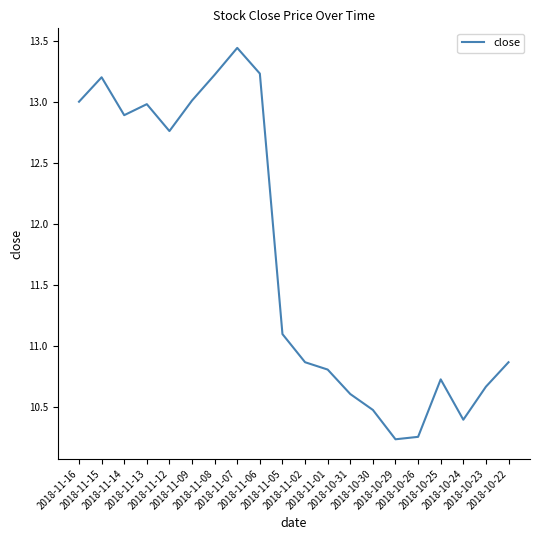

What is the difference between the maximum and minimum values?

3.2